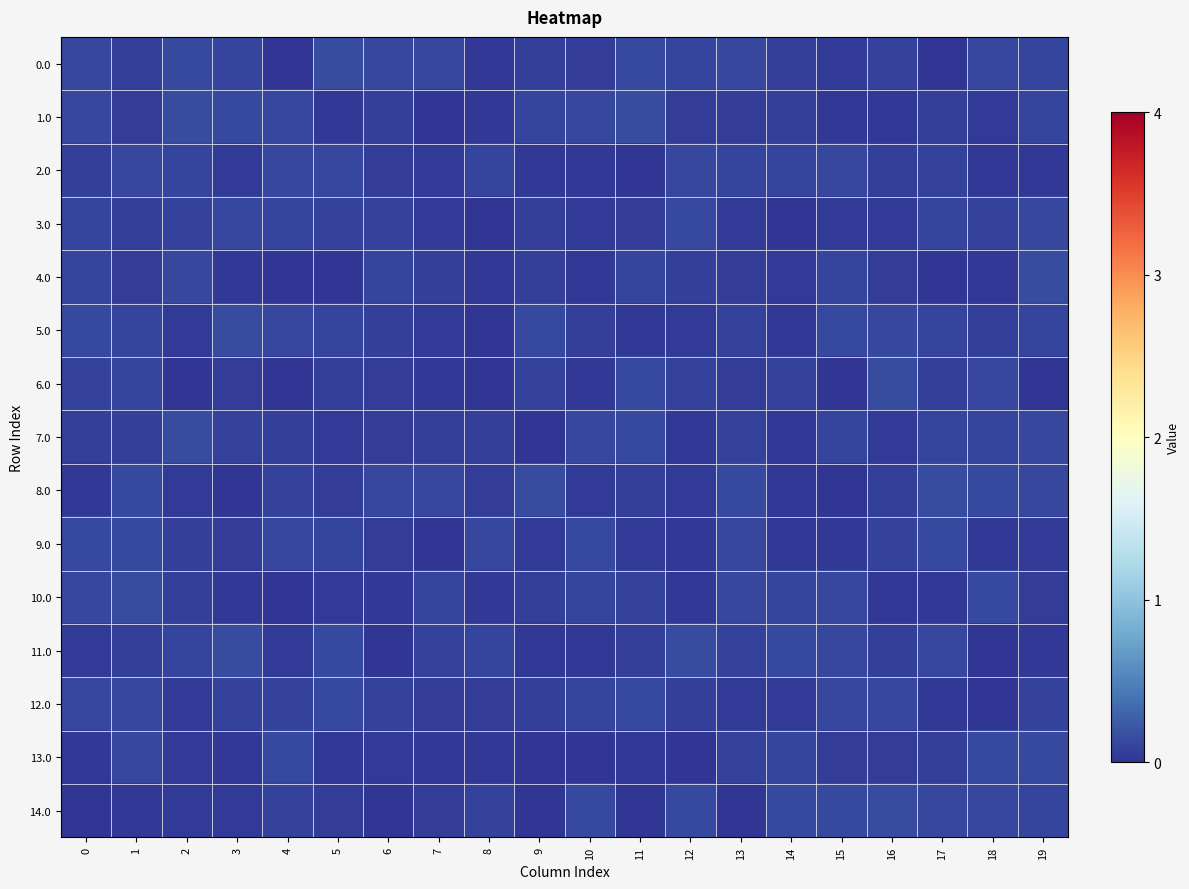

Reading right to left, transcribe all the data shown in this chart.

0.0: 19=0.1	18=0.1	17=0.0	16=0.1	15=0.0	14=0.1	13=0.1	12=0.1	11=0.1	10=0.1	9=0.1	8=0.0	7=0.1	6=0.1	5=0.1	4=0.0	3=0.1	2=0.1	1=0.1	0=0.1
1.0: 19=0.1	18=0.0	17=0.1	16=0.0	15=0.0	14=0.1	13=0.1	12=0.0	11=0.1	10=0.1	9=0.1	8=0.0	7=0.0	6=0.1	5=0.0	4=0.1	3=0.1	2=0.1	1=0.1	0=0.1
2.0: 19=0.0	18=0.0	17=0.1	16=0.1	15=0.1	14=0.1	13=0.1	12=0.1	11=0.0	10=0.0	9=0.0	8=0.1	7=0.0	6=0.1	5=0.1	4=0.1	3=0.0	2=0.1	1=0.1	0=0.1
3.0: 19=0.1	18=0.1	17=0.1	16=0.0	15=0.0	14=0.0	13=0.0	12=0.1	11=0.1	10=0.0	9=0.1	8=0.0	7=0.0	6=0.1	5=0.1	4=0.1	3=0.1	2=0.1	1=0.1	0=0.1
4.0: 19=0.1	18=0.0	17=0.0	16=0.1	15=0.1	14=0.0	13=0.1	12=0.1	11=0.1	10=0.0	9=0.1	8=0.0	7=0.1	6=0.1	5=0.0	4=0.0	3=0.0	2=0.1	1=0.1	0=0.1
5.0: 19=0.1	18=0.1	17=0.1	16=0.1	15=0.1	14=0.0	13=0.1	12=0.0	11=0.0	10=0.1	9=0.1	8=0.0	7=0.0	6=0.1	5=0.1	4=0.1	3=0.1	2=0.0	1=0.1	0=0.1
6.0: 19=0.0	18=0.1	17=0.1	16=0.1	15=0.0	14=0.1	13=0.1	12=0.1	11=0.1	10=0.0	9=0.1	8=0.0	7=0.0	6=0.0	5=0.1	4=0.0	3=0.1	2=0.0	1=0.1	0=0.1
7.0: 19=0.1	18=0.1	17=0.1	16=0.0	15=0.1	14=0.0	13=0.1	12=0.0	11=0.1	10=0.1	9=0.0	8=0.1	7=0.1	6=0.0	5=0.0	4=0.1	3=0.1	2=0.1	1=0.1	0=0.1
8.0: 19=0.1	18=0.1	17=0.1	16=0.1	15=0.0	14=0.0	13=0.1	12=0.0	11=0.1	10=0.0	9=0.1	8=0.0	7=0.1	6=0.1	5=0.1	4=0.1	3=0.0	2=0.0	1=0.1	0=0.0
9.0: 19=0.0	18=0.0	17=0.1	16=0.1	15=0.0	14=0.0	13=0.1	12=0.0	11=0.0	10=0.1	9=0.0	8=0.1	7=0.0	6=0.1	5=0.1	4=0.1	3=0.0	2=0.1	1=0.1	0=0.1
10.0: 19=0.1	18=0.1	17=0.0	16=0.0	15=0.1	14=0.1	13=0.1	12=0.0	11=0.1	10=0.1	9=0.1	8=0.0	7=0.1	6=0.0	5=0.0	4=0.0	3=0.0	2=0.1	1=0.1	0=0.1
11.0: 19=0.0	18=0.0	17=0.1	16=0.1	15=0.1	14=0.1	13=0.1	12=0.1	11=0.1	10=0.0	9=0.0	8=0.1	7=0.1	6=0.0	5=0.1	4=0.0	3=0.1	2=0.1	1=0.1	0=0.0
12.0: 19=0.1	18=0.0	17=0.0	16=0.1	15=0.1	14=0.0	13=0.0	12=0.1	11=0.1	10=0.1	9=0.1	8=0.1	7=0.1	6=0.1	5=0.1	4=0.1	3=0.1	2=0.0	1=0.1	0=0.1
13.0: 19=0.1	18=0.1	17=0.1	16=0.0	15=0.1	14=0.1	13=0.1	12=0.0	11=0.0	10=0.0	9=0.0	8=0.0	7=0.0	6=0.0	5=0.0	4=0.1	3=0.0	2=0.0	1=0.1	0=0.0
14.0: 19=0.1	18=0.1	17=0.1	16=0.1	15=0.1	14=0.1	13=0.0	12=0.1	11=0.0	10=0.1	9=0.0	8=0.1	7=0.1	6=0.0	5=0.1	4=0.1	3=0.0	2=0.0	1=0.0	0=0.0